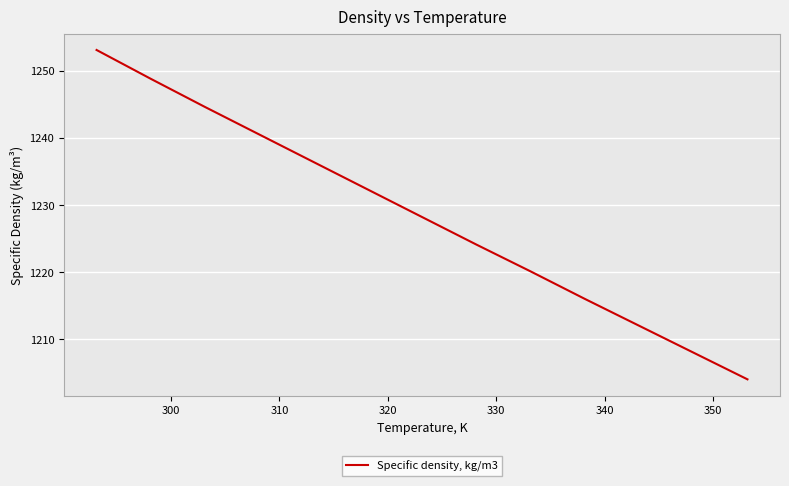

What is the difference between the maximum and minimum values?

49.1